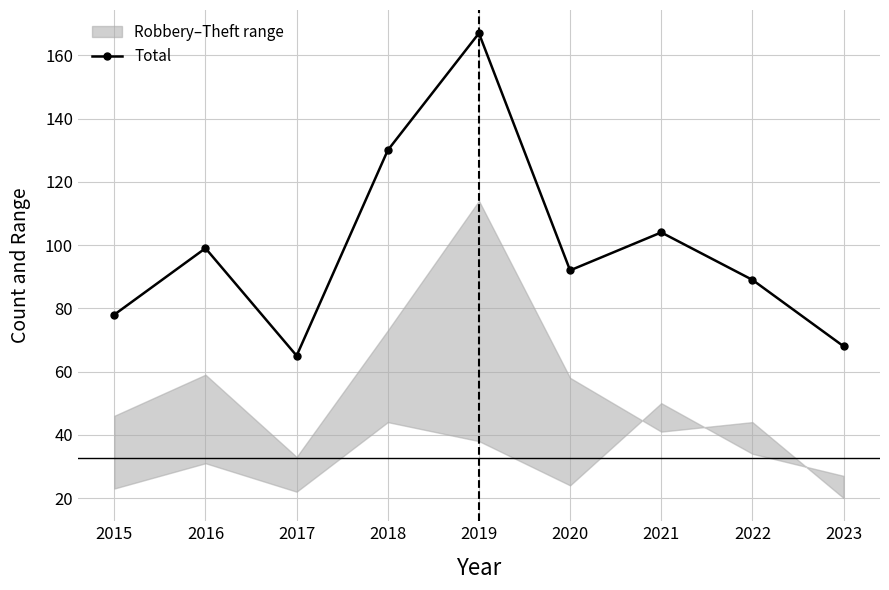

How many interior local valleys (lower than both neighbors) does the data have?

2